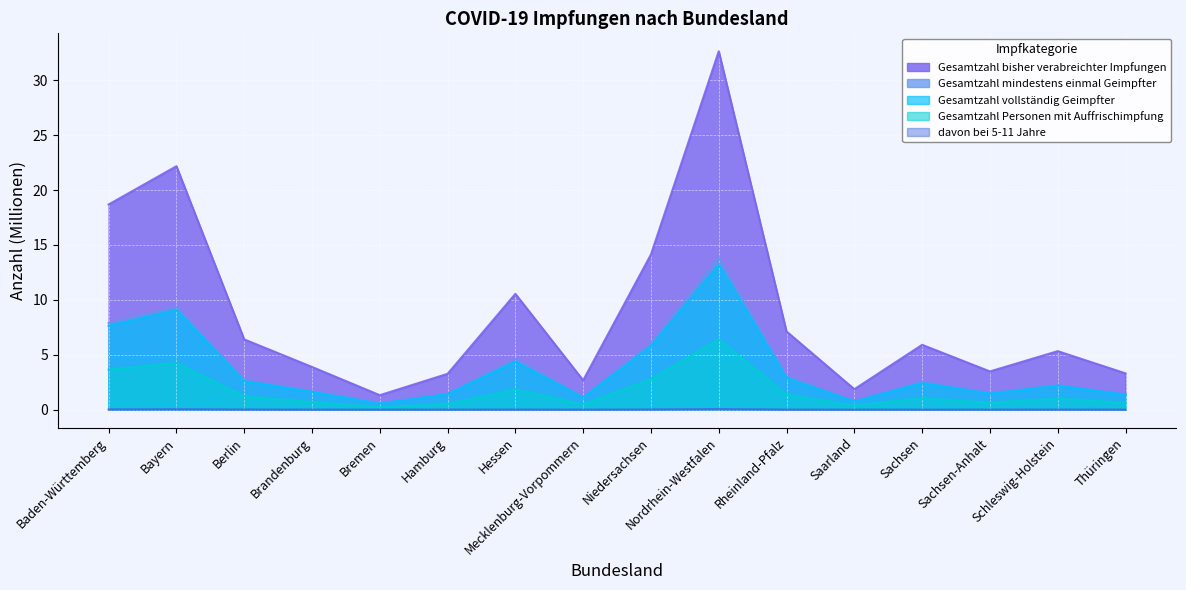

Where does the Gesamtzahl Personen mit Auffrischimpfung series first go above 1?

Baden-Württemberg